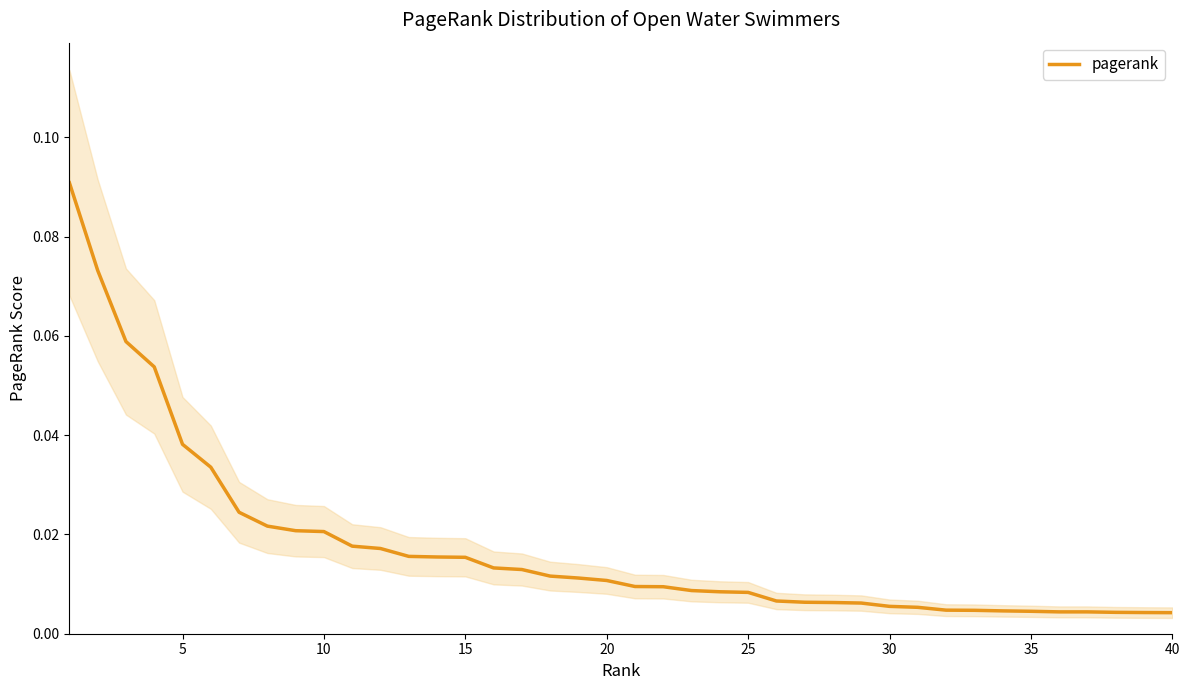

The chart shows a value of 0.0 at 35. True or false?

True